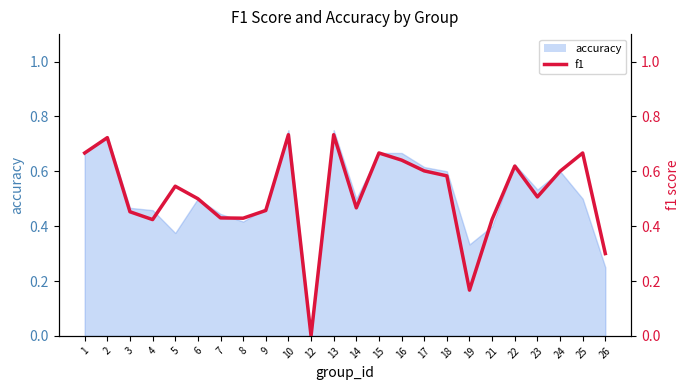

Reading right to left, what are all the values shown in this chart?

0.3	0.7	0.6	0.5	0.6	0.4	0.2	0.6	0.6	0.6	0.7	0.5	0.7	0.0	0.7	0.5	0.4	0.4	0.5	0.5	0.4	0.5	0.7	0.7